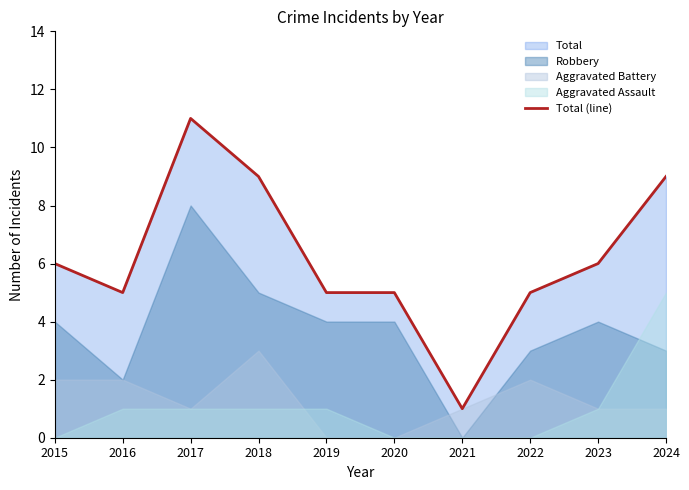

Between 2017 and 2015, which is larger?

2017